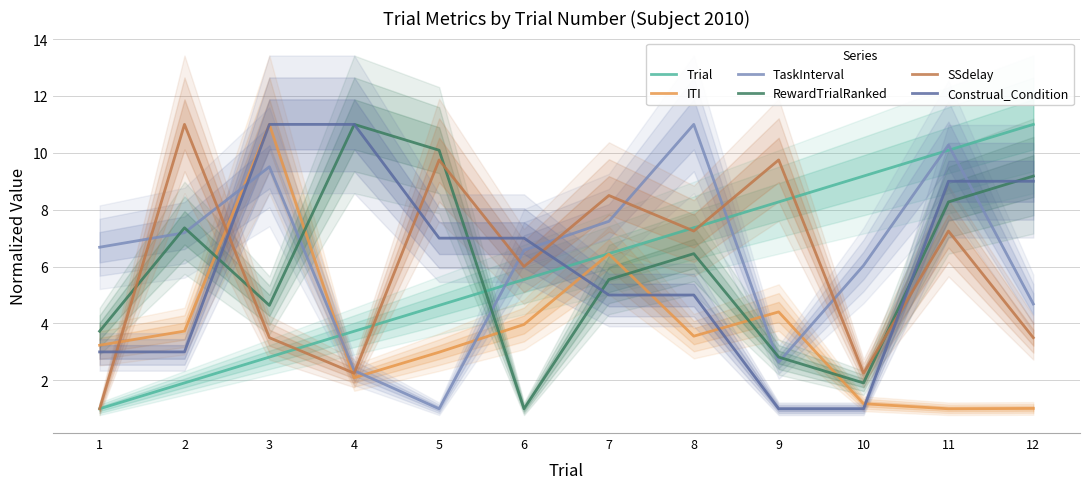

What is the value of the SSdelay point at the 2nd from the left?

11.0